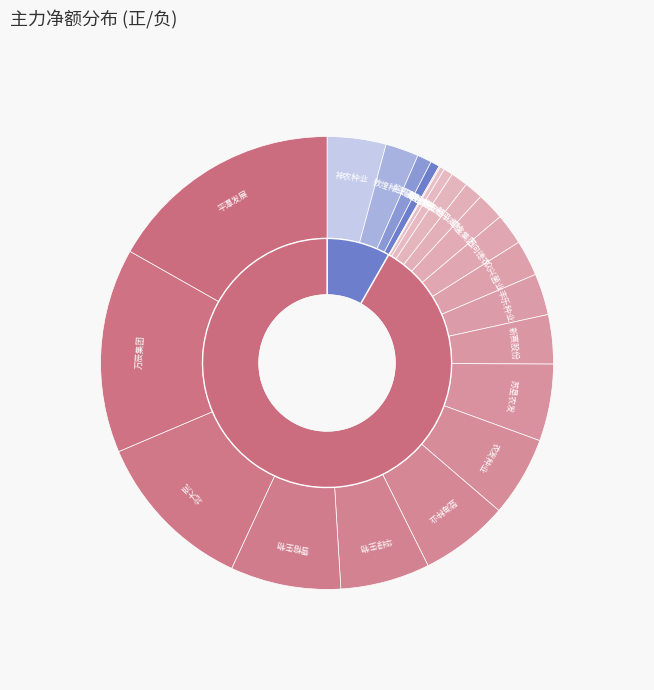

How much of the chart is everything except 登海种业?

92.4%